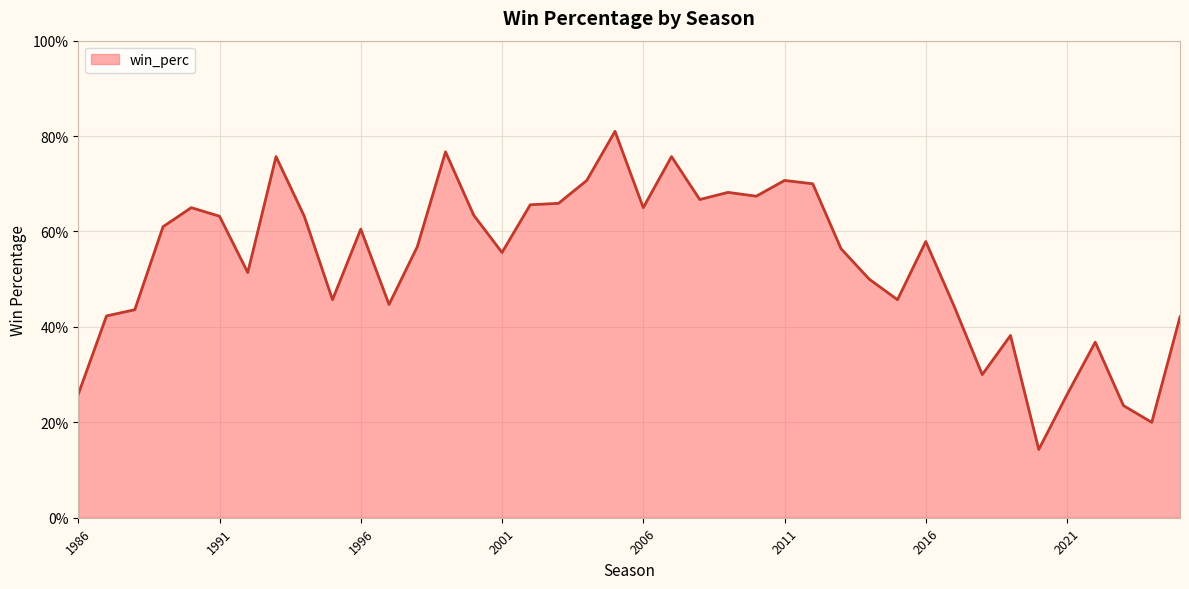

How many categories are shown in the chart?

40